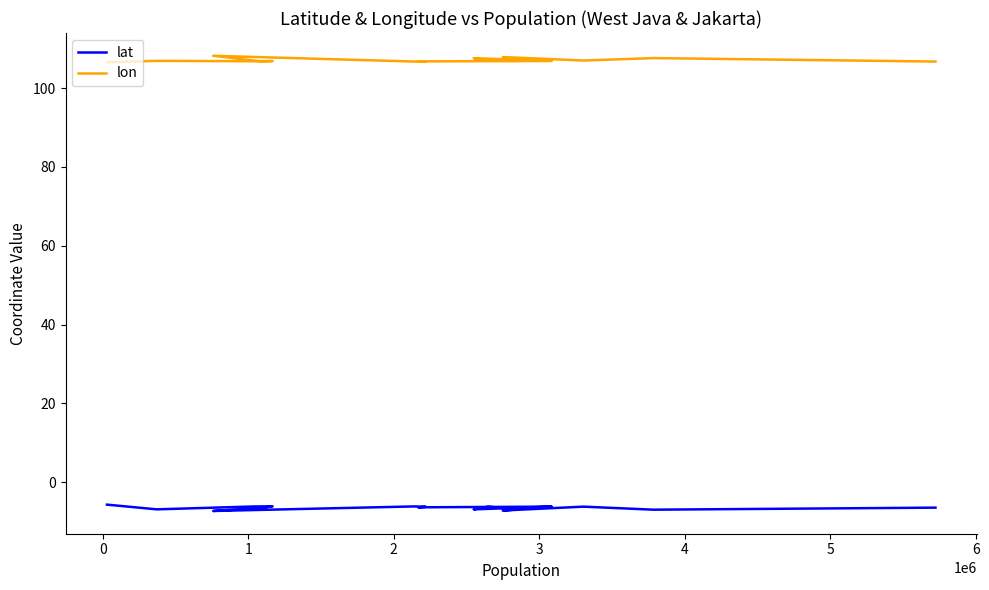

True or false: lat has more than 2 interior local peaks.

True